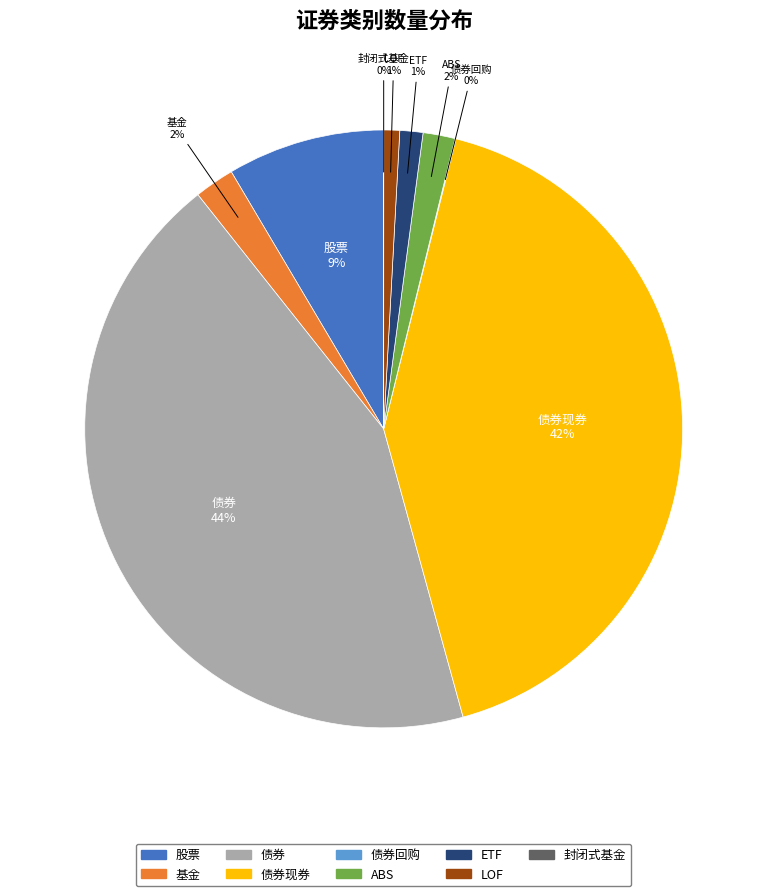

Does any single category account for the majority?

No